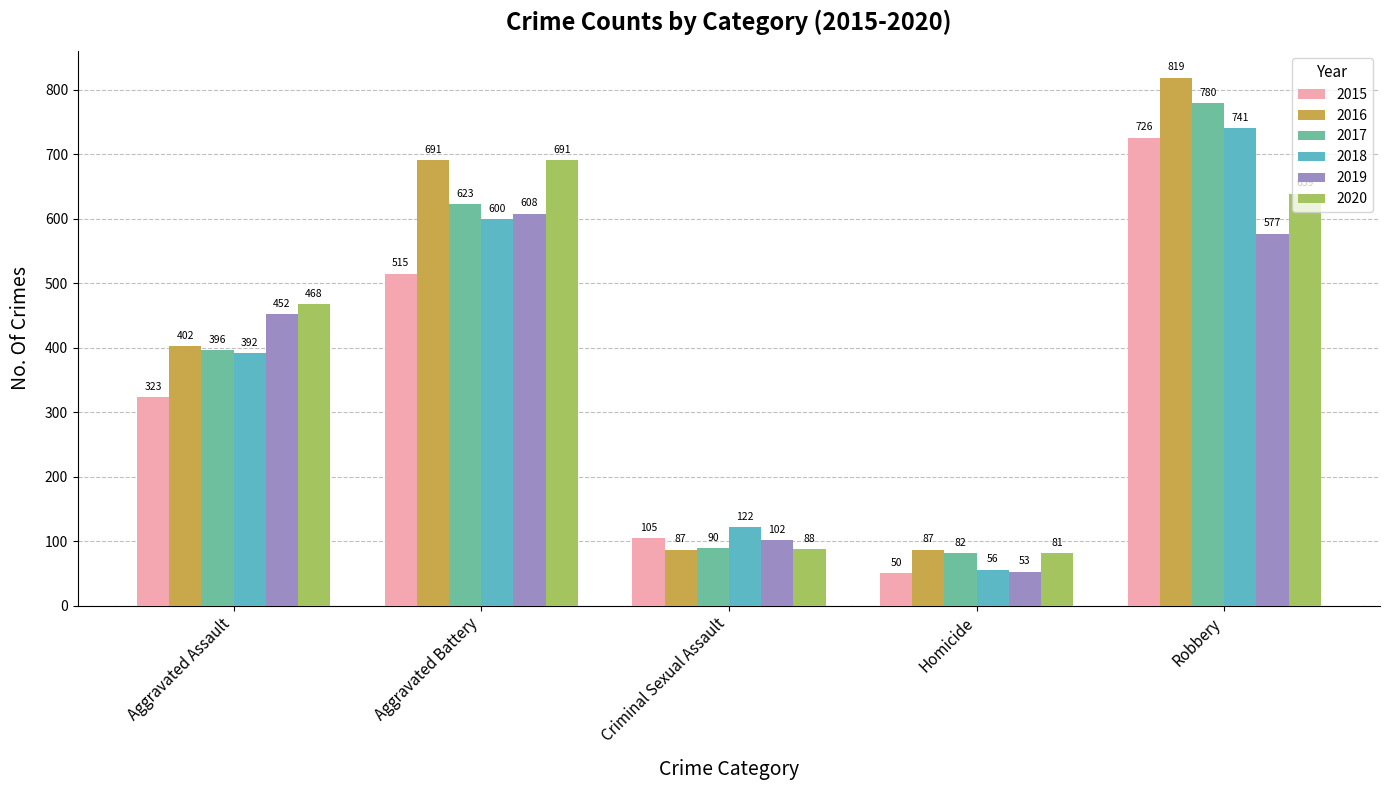

The 2020 series shows 708 at Aggravated Assault. True or false?

False